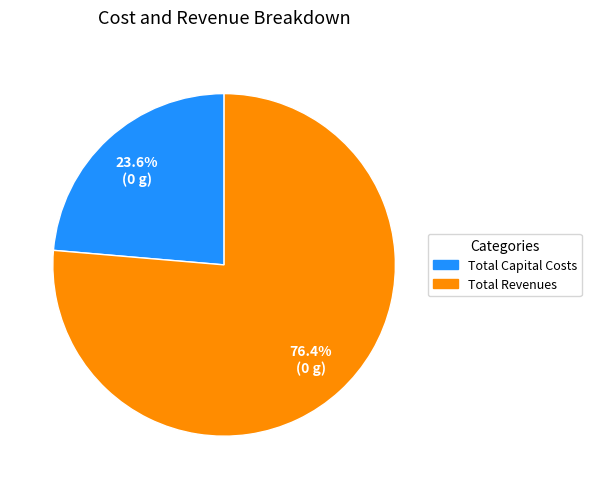

Does any single category account for the majority?

Yes